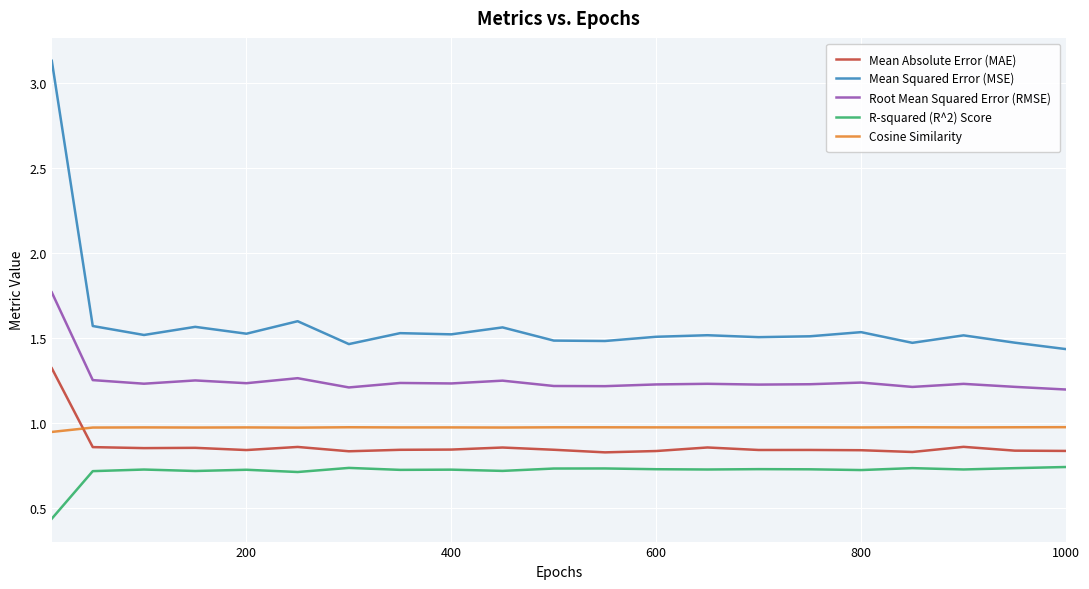

Does the chart display data point markers on the line(s)?

No